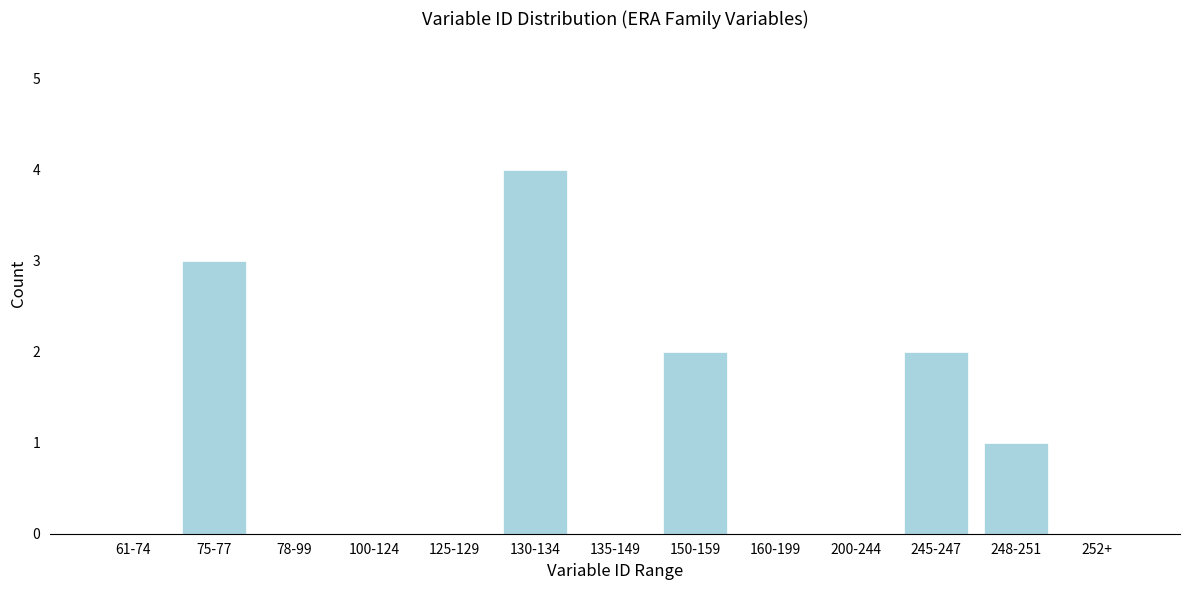

Reading left to right, list all the values displayed in this chart.

61-74=0	75-77=3	78-99=0	100-124=0	125-129=0	130-134=4	135-149=0	150-159=2	160-199=0	200-244=0	245-247=2	248-251=1	252+=0